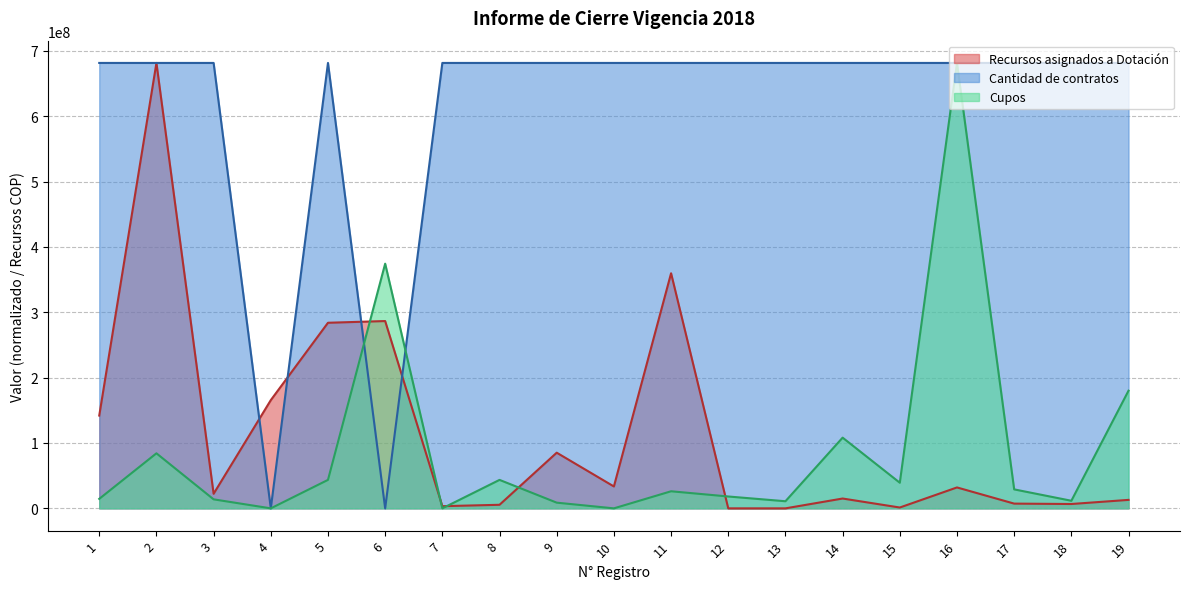

What are all the series names shown in the legend?

Recursos asignados a Dotación, Cantidad de contratos, Cupos